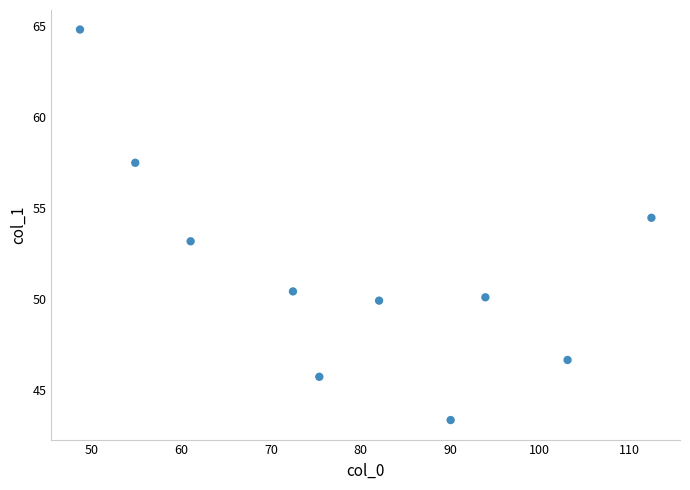

What Y value in the scatter plot is closest to 54?

54.5